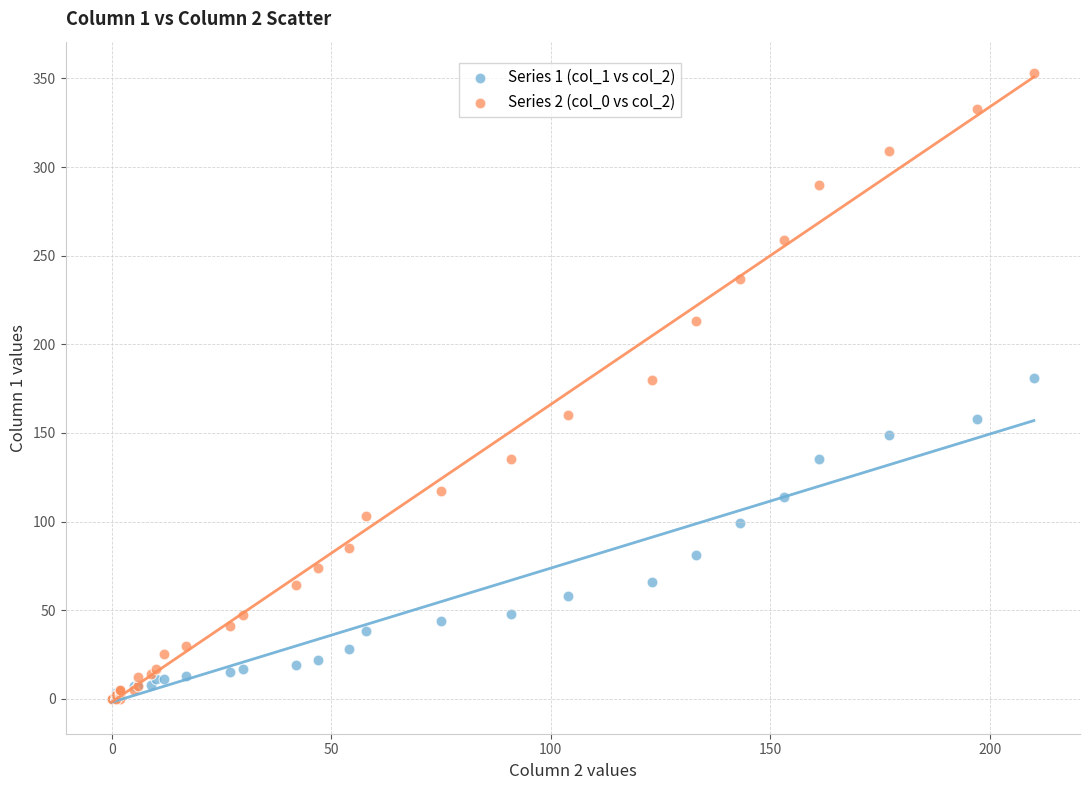

Which series contains the highest Y value?

Series 2 (col_0 vs col_2)